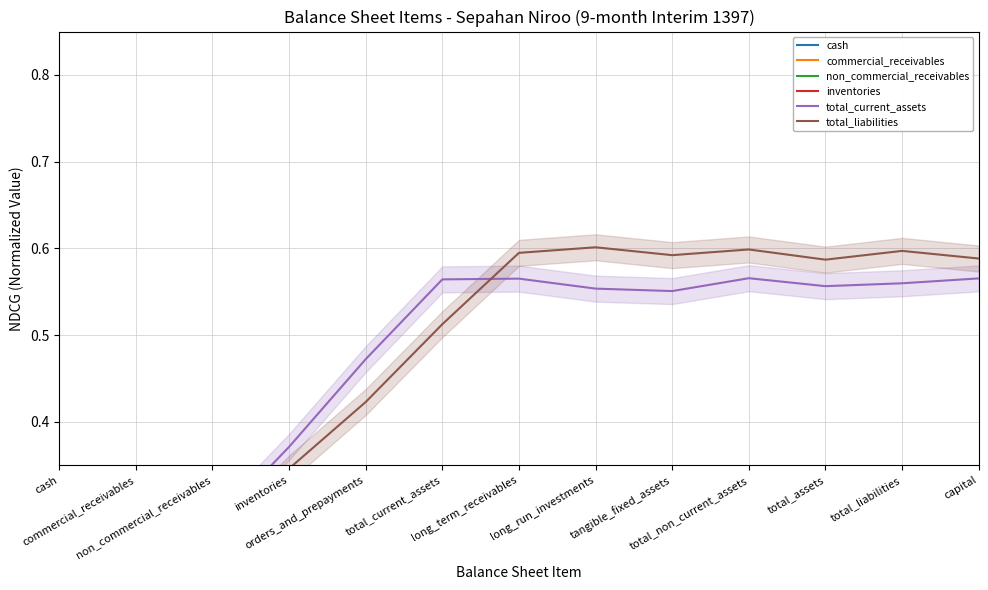

True or false: non_commercial_receivables and commercial_receivables intersect in this chart.

False